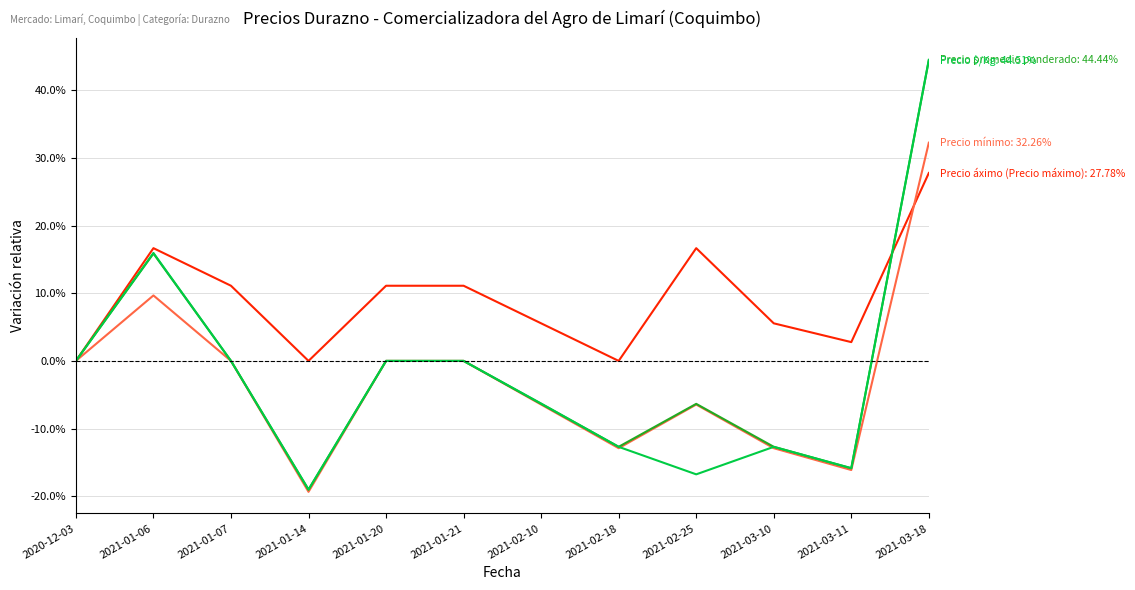

The value of Precio áximo (Precio máximo) at 2021-02-25 is 0.3. True or false?

False